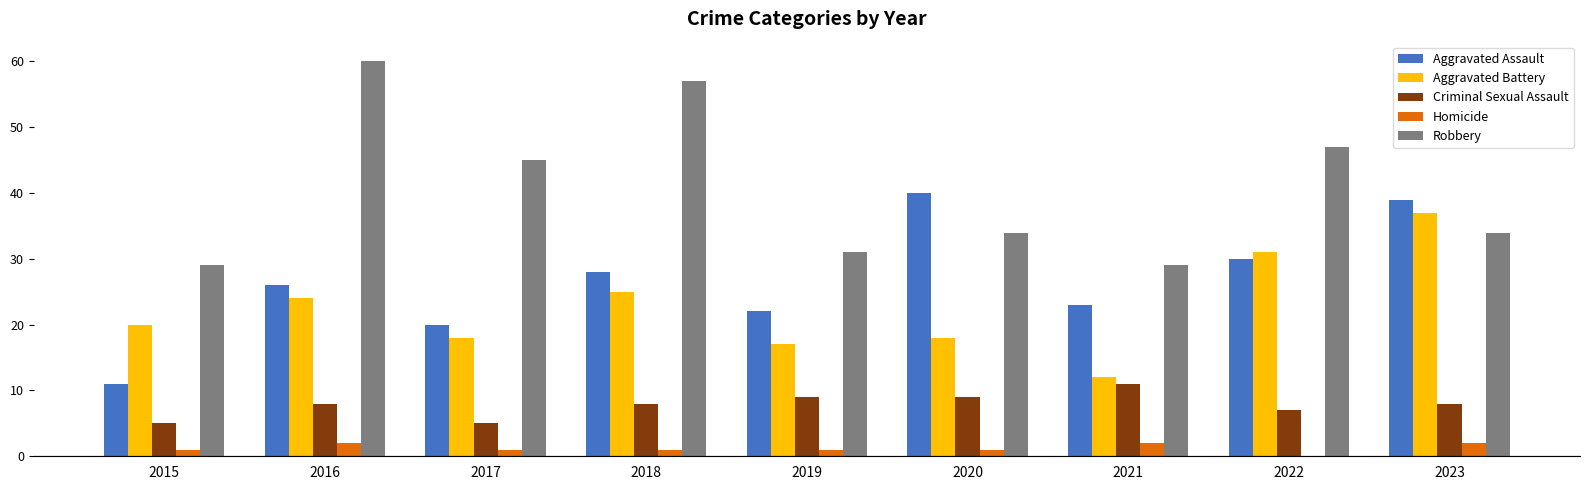

How many values in Homicide are above zero?

8